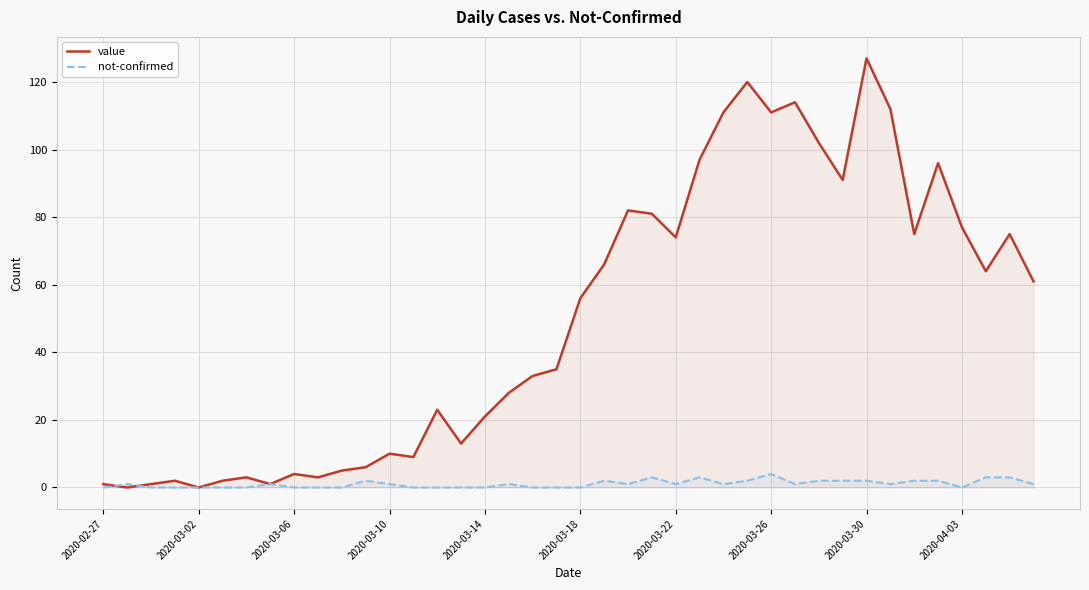

Is it true that not-confirmed equals 0 at 2020-03-06?

True